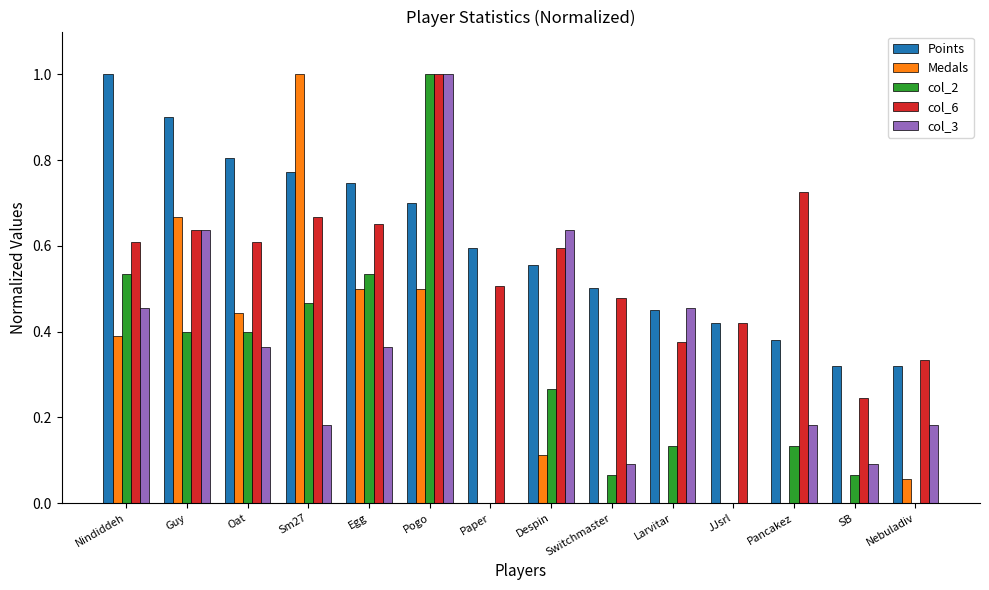

What is the sum of all Points values?

8.5